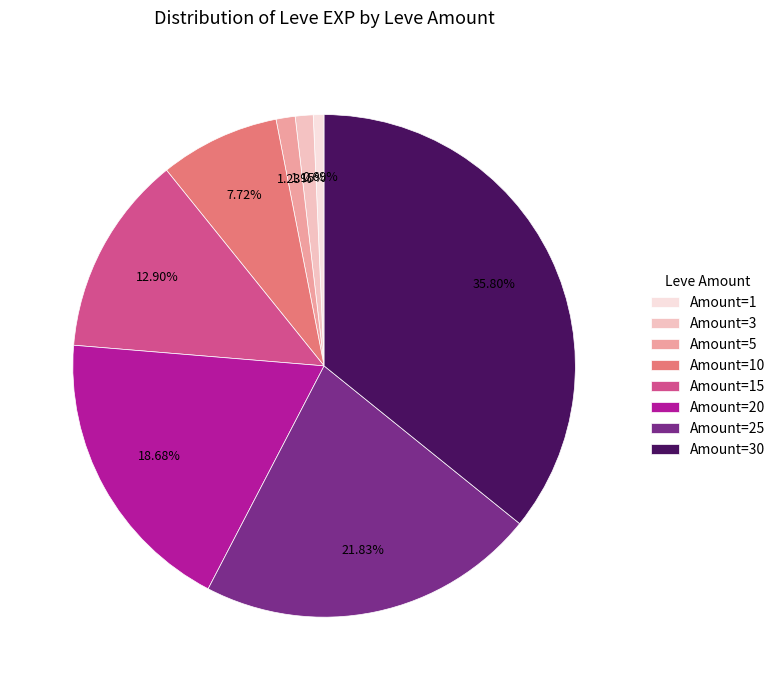

Is there a majority slice in this chart?

No